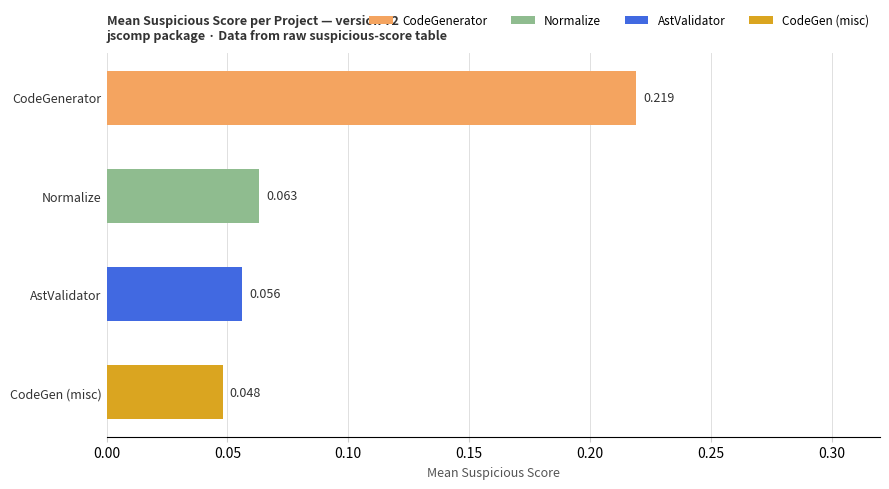

Which category has the highest value across all series?

CodeGenerator